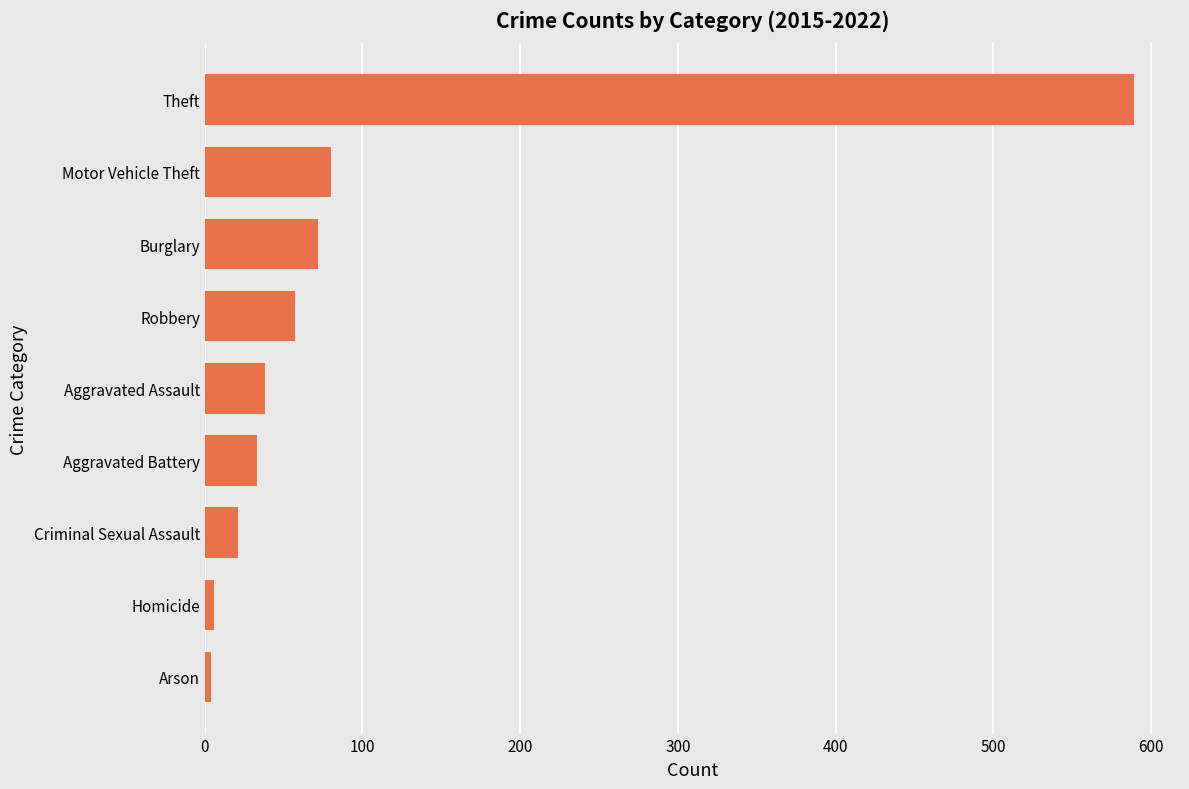

What is the difference between the values at Criminal Sexual Assault and Burglary?

51